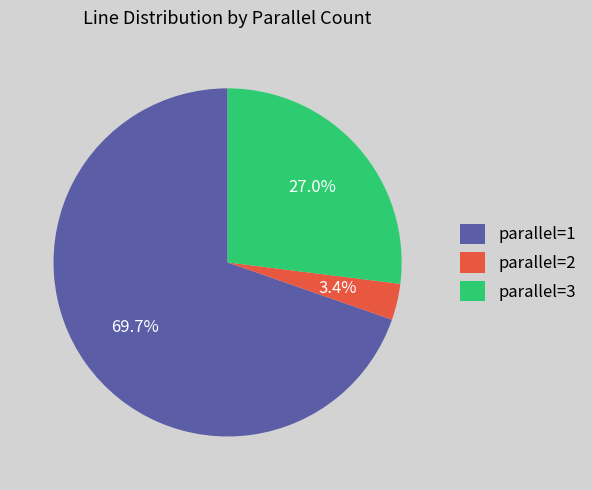

Which slice is the largest?

parallel=1